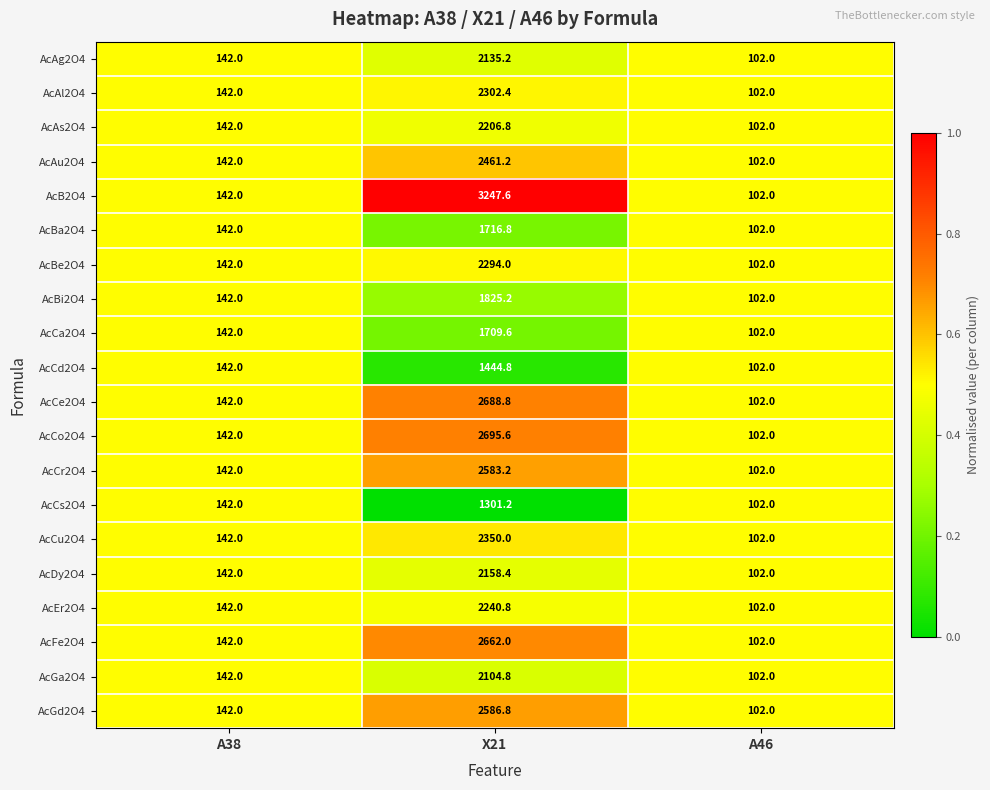

What is the sum of the AcCe2O4 values at A38 and X21?

2830.8